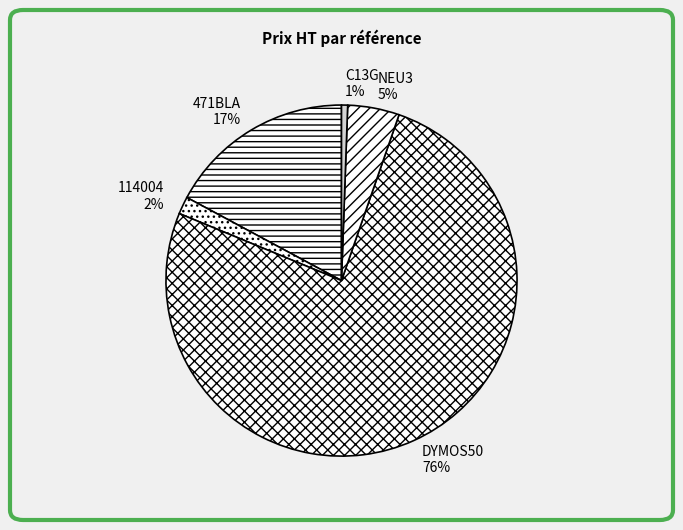

Which has a higher value, NEU3 or 471BLA?

471BLA